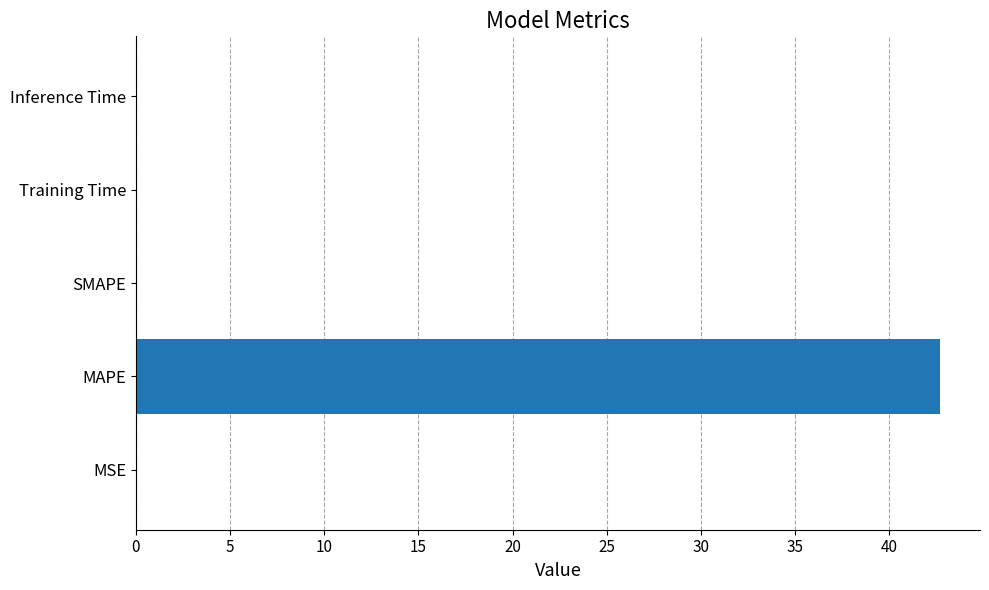

The value at MAPE is 17.8. True or false?

False